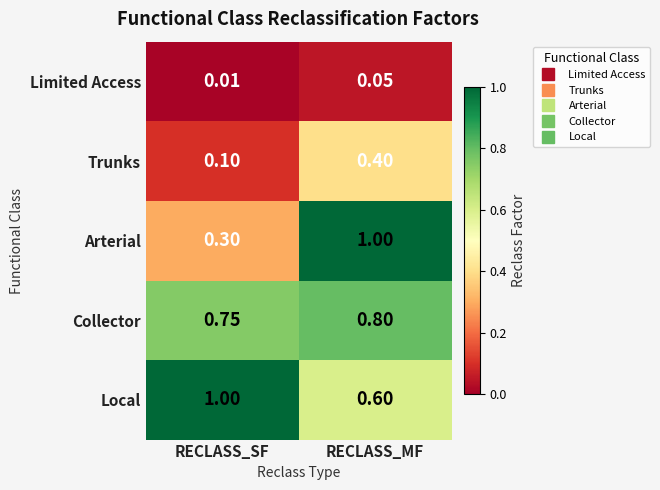

Which series has the widest spread of values?

Arterial